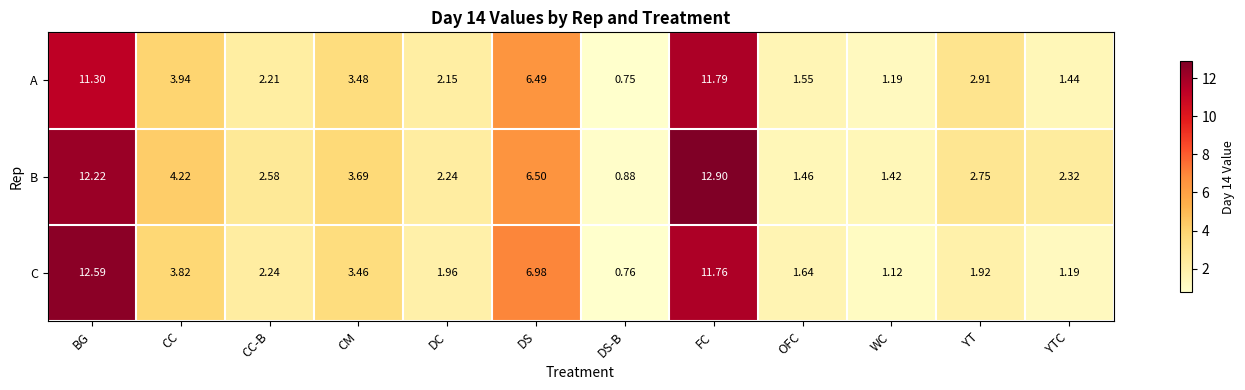

Where does the B series first go above 2?

BG